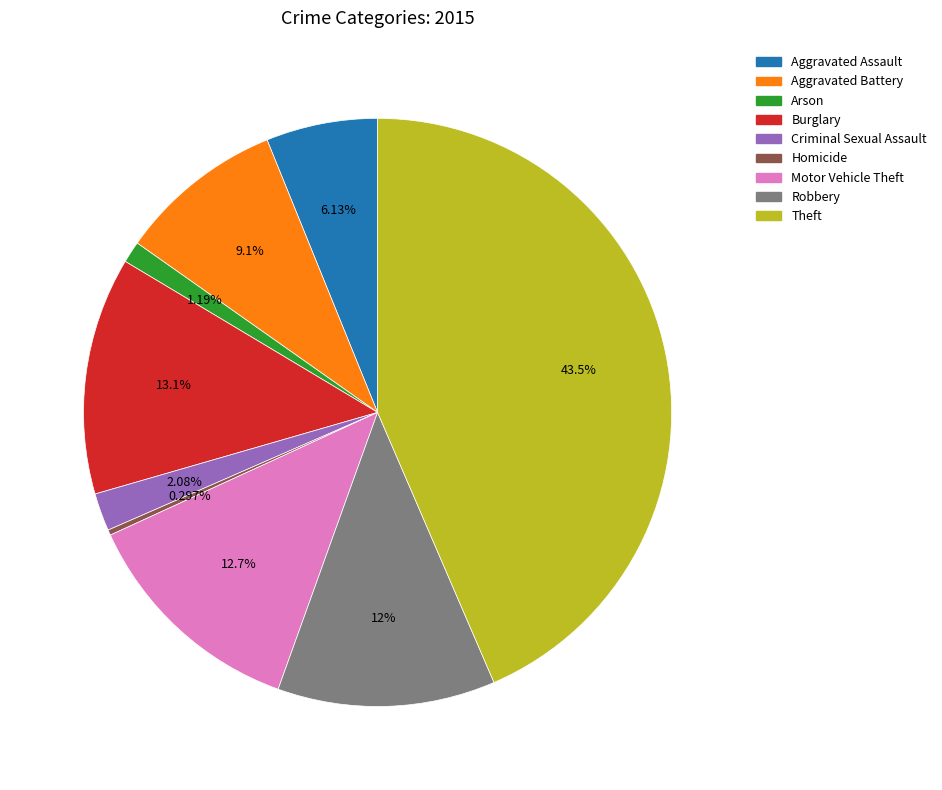

How many slices are in this pie chart?

9